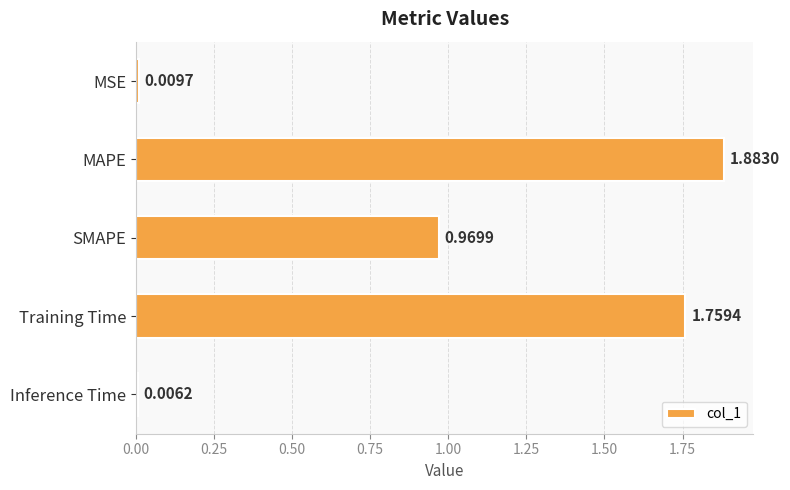

At which label is the value closest to 0?

Inference Time